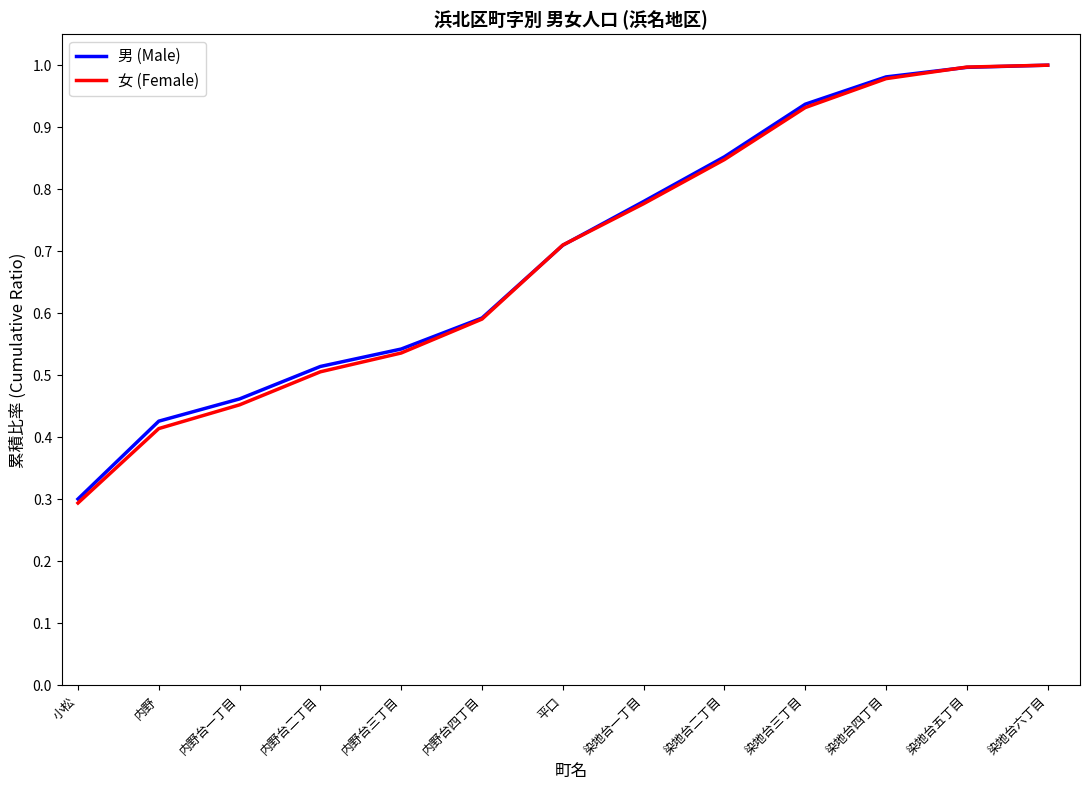

At how many categories does at least one series exceed 0?

13